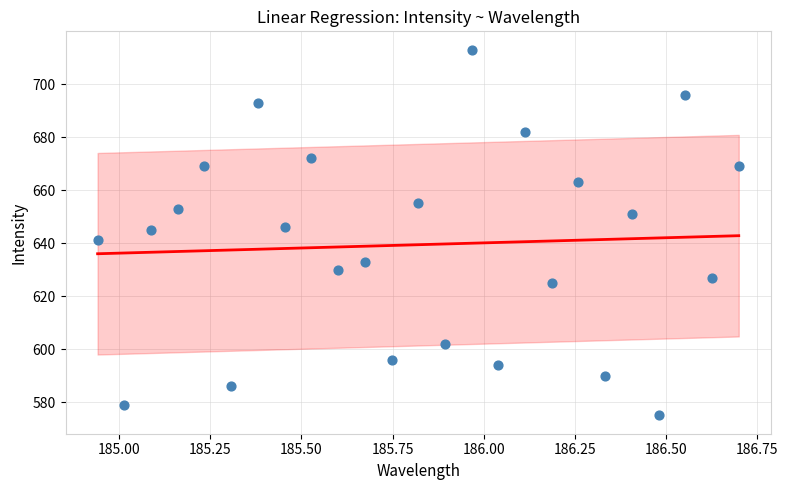

What is the range of Y values (max minus min)?

138